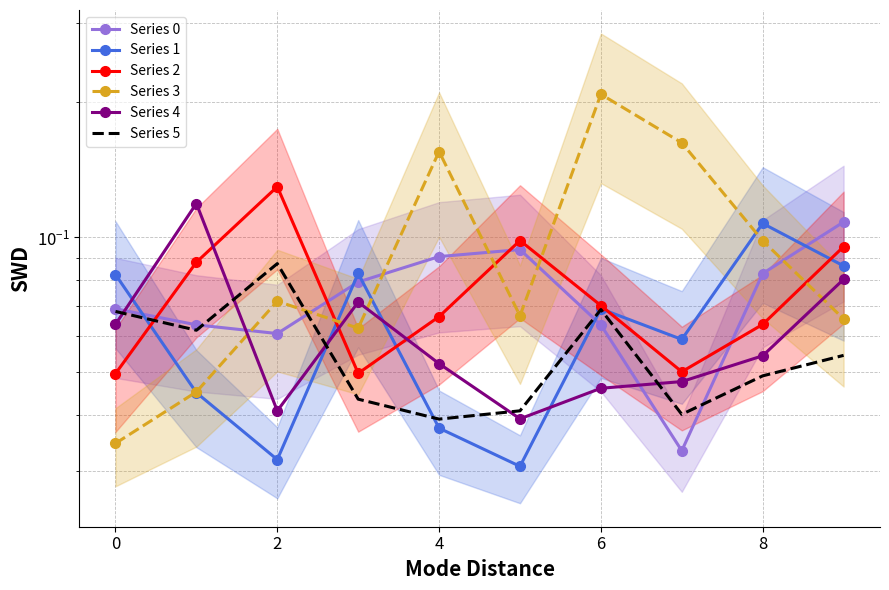

True or false: Series 0 has a value of 0.1 at 8.

True